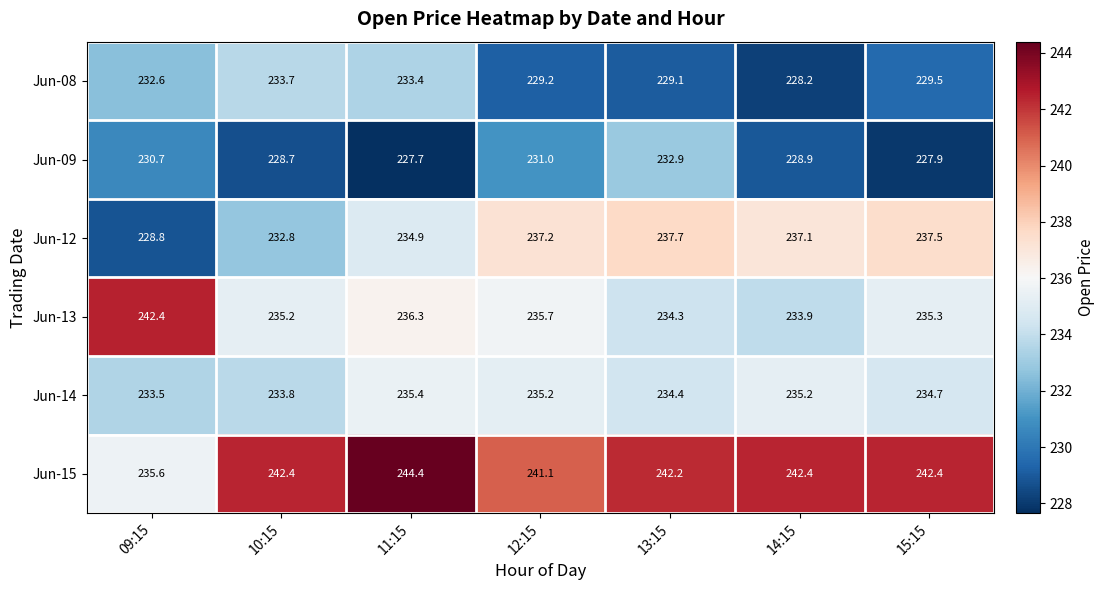

What is the difference between the maximum and minimum values in the Jun-09 series?

5.2